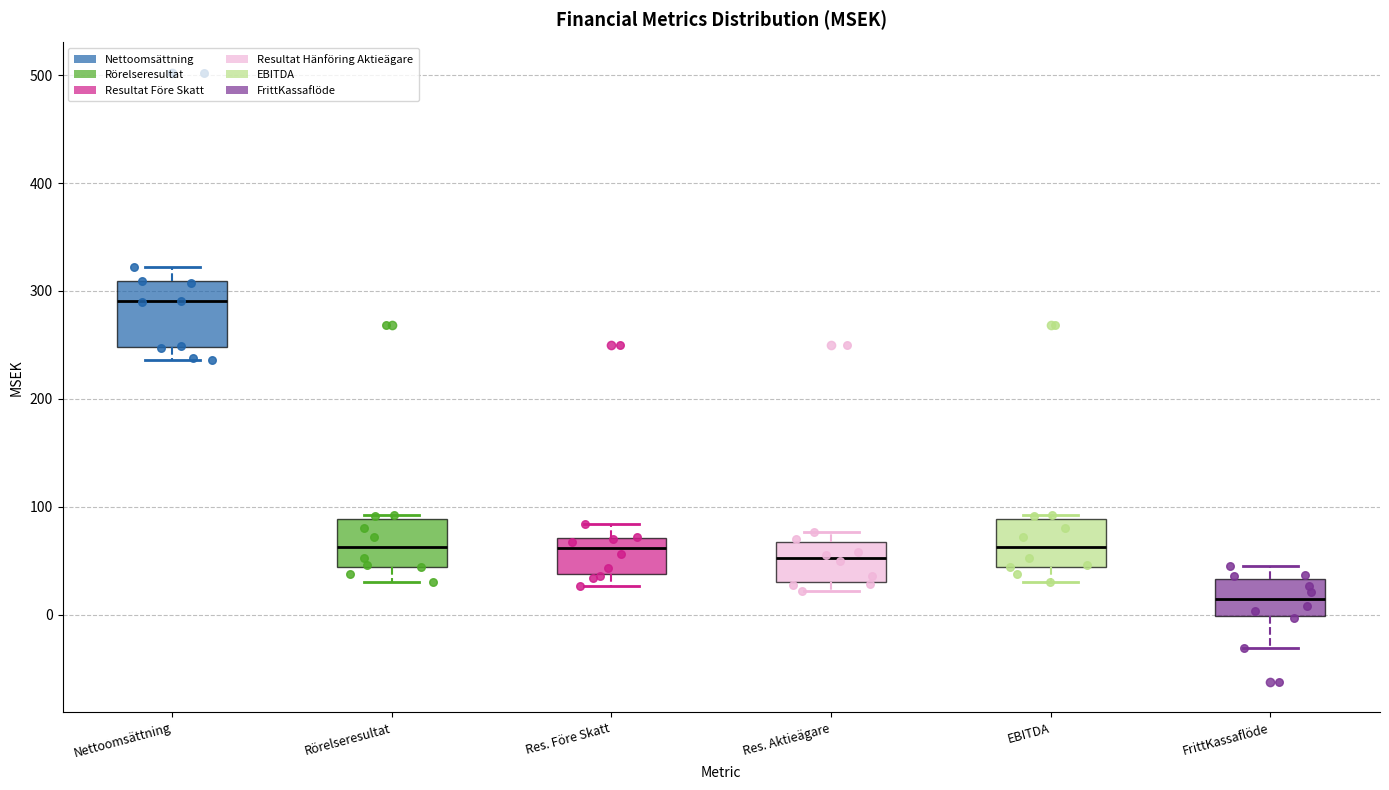

Where does the lower whisker of the box for Res. Före Skatt end on the y-axis? The values are not printed on the chart, so give them approximately, as read against the axis.

30